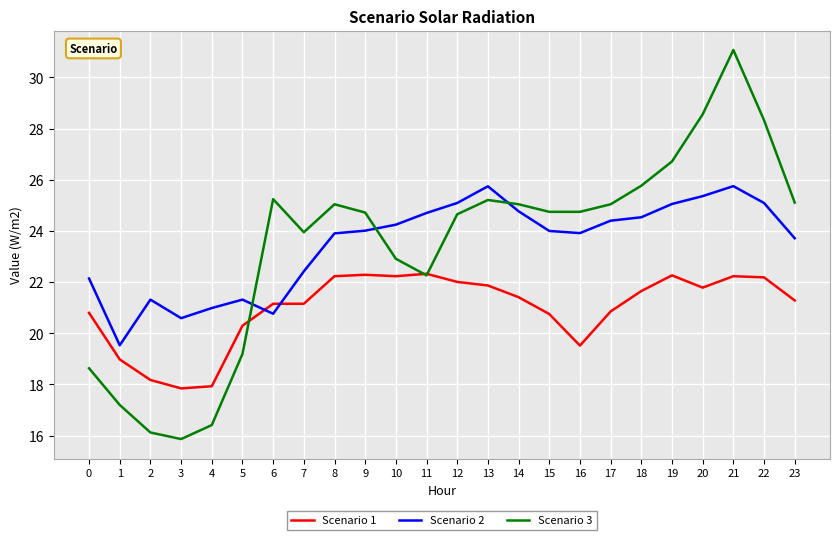

Rank the series at 2 from lowest to highest value.

Scenario 3, Scenario 1, Scenario 2